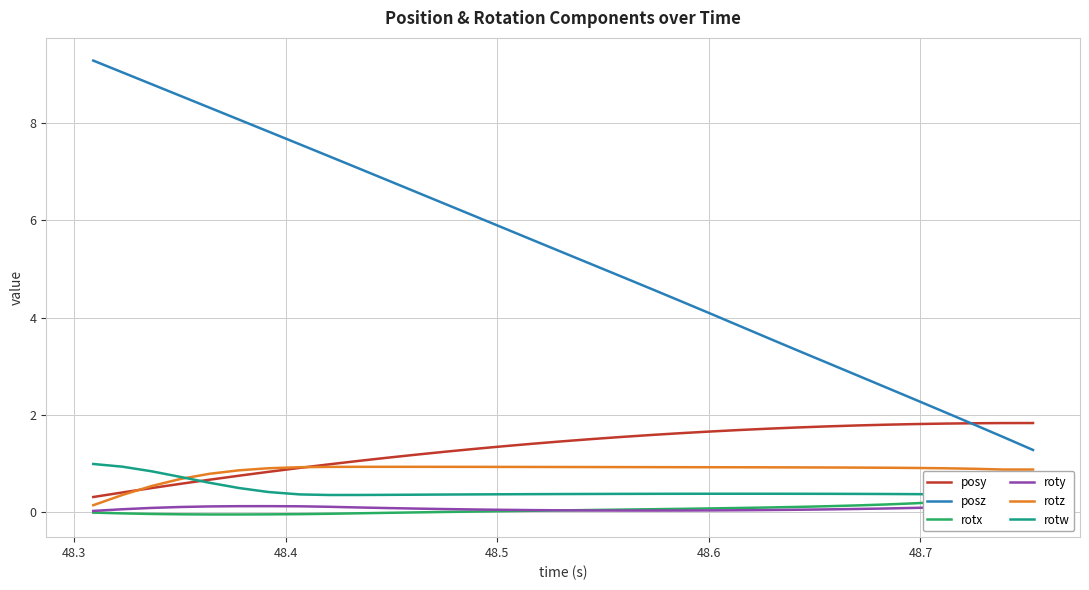

True or false: posz and rotz intersect in this chart.

False